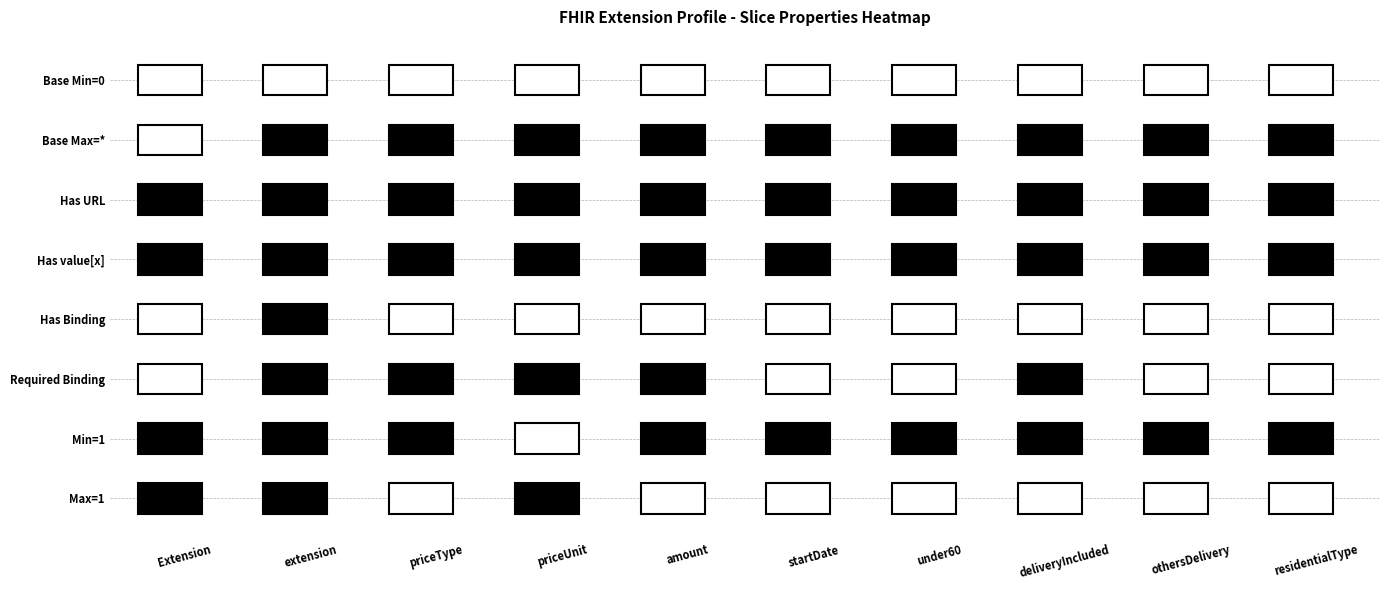

True or false: Extension.extension:priceType has a value of 2 at 6.

False